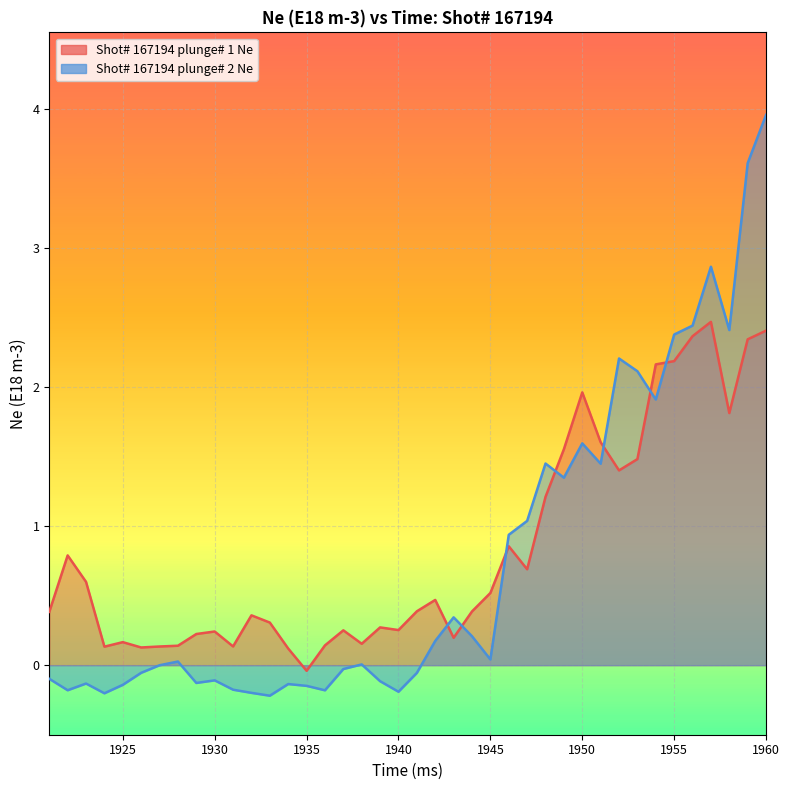

Between 1957 and 1926, which is larger?

1957